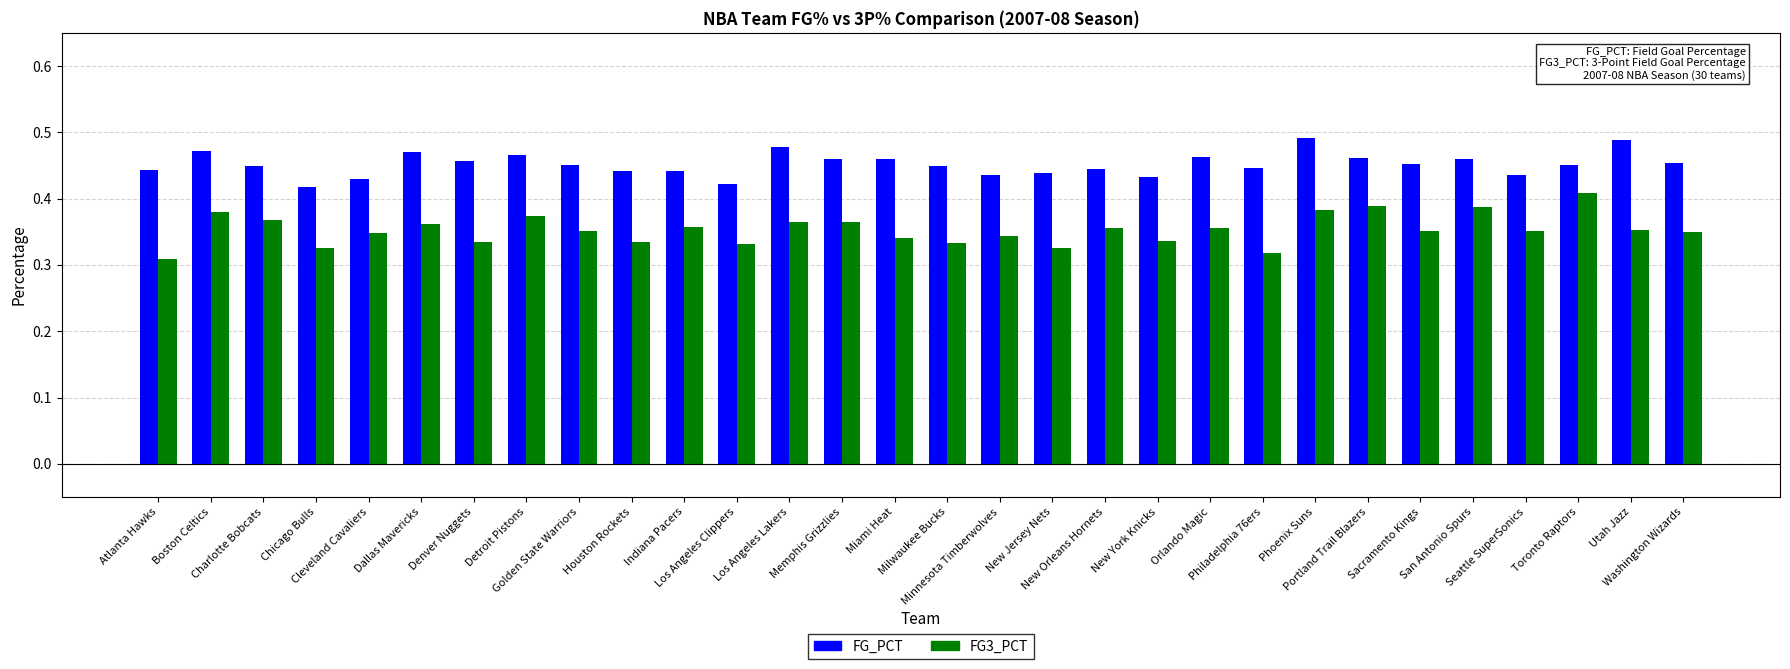

Rank the series by their maximum value, from highest to lowest.

FG_PCT, FG3_PCT